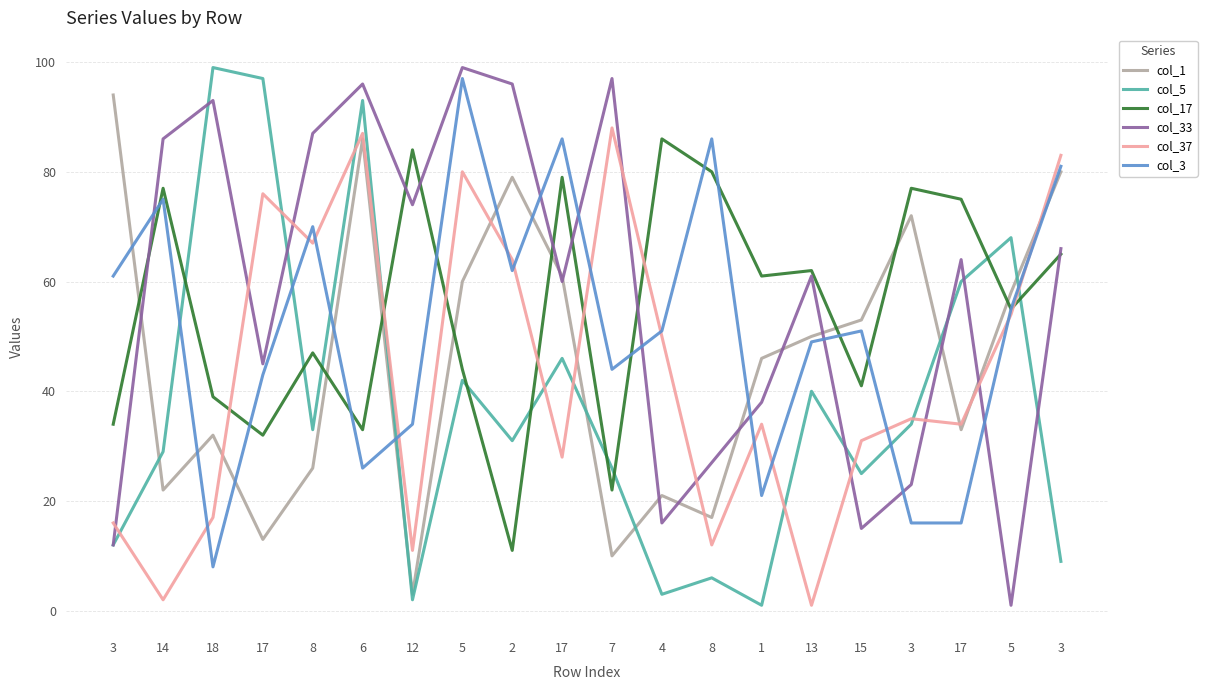

What is the difference between the col_5 values at 12 and 8?

31